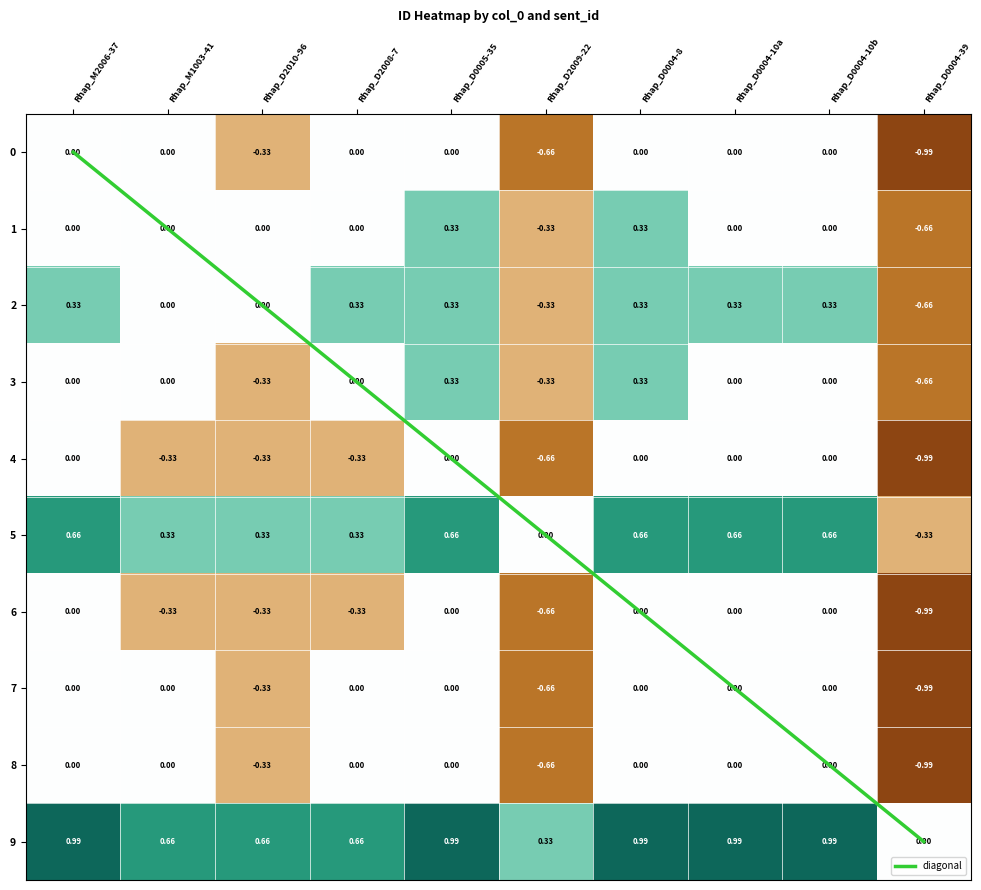

Rank the categories by diagonal value from highest to lowest.

Rhap_D0004-39, Rhap_D0004-10b, Rhap_D0004-10a, Rhap_D0004-8, Rhap_D2009-22, Rhap_D0005-35, Rhap_D2008-7, Rhap_D2010-96, Rhap_M1003-41, Rhap_M2006-37